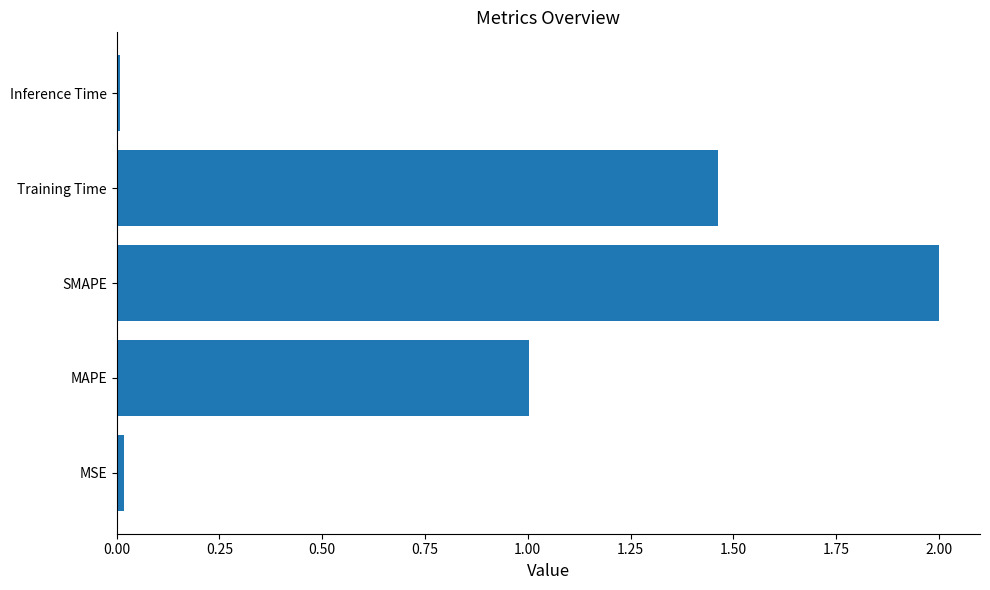

How many categories are shown in the chart?

5